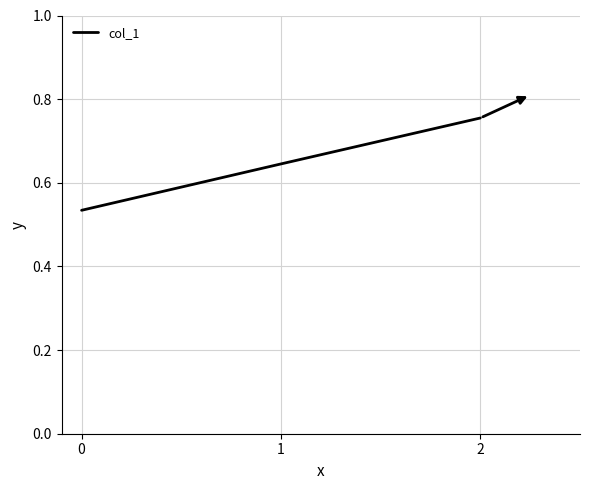

The chart shows a value of 1.3 at 2. True or false?

False